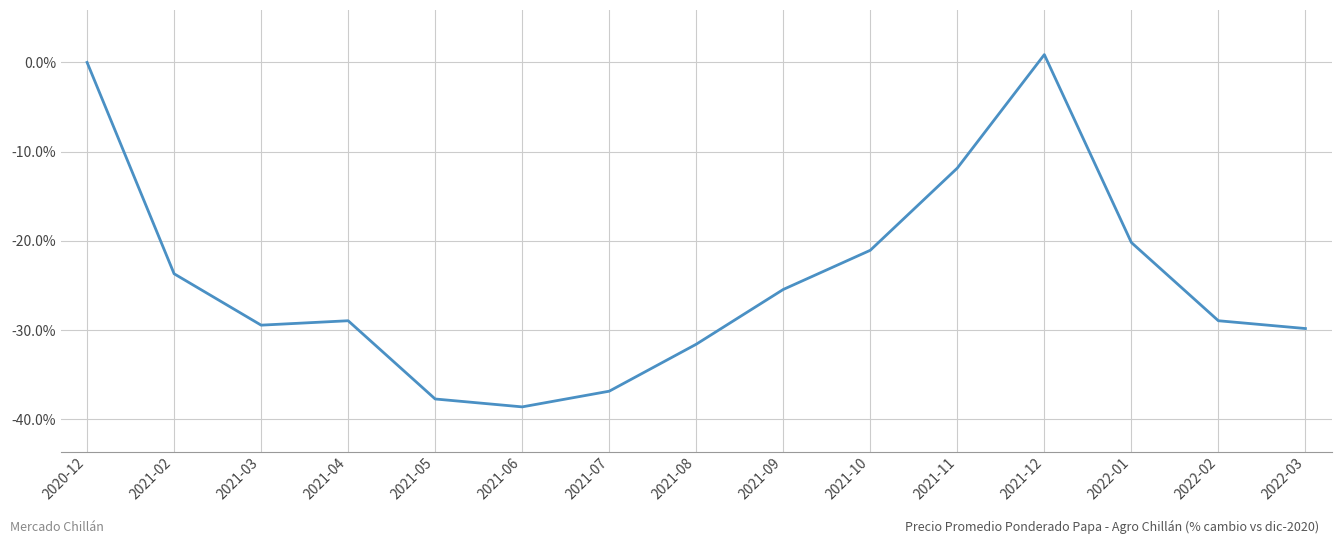

At which label does the data first exceed -28?

2020-12